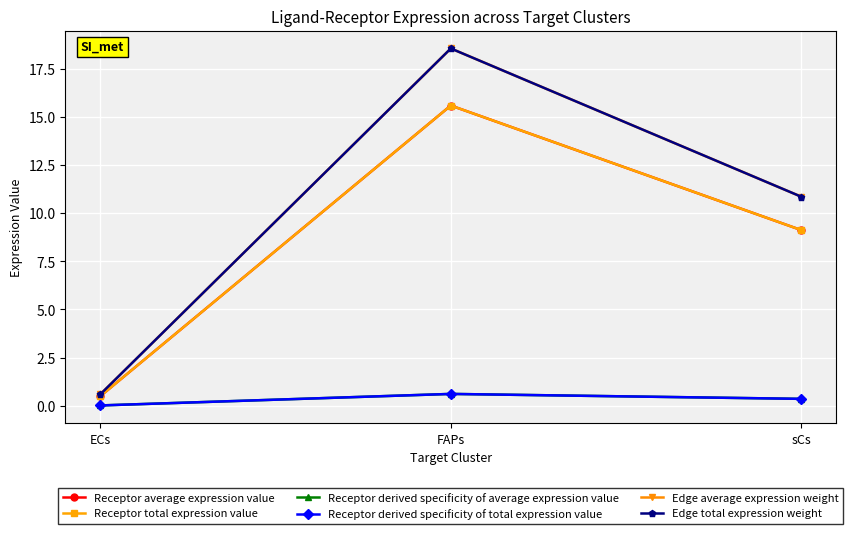

Is this an area chart (filled region under the line)?

No